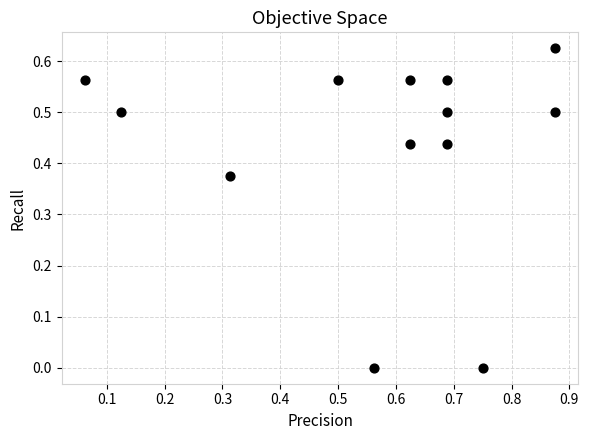

What is the range of X values (max minus min)?

0.8